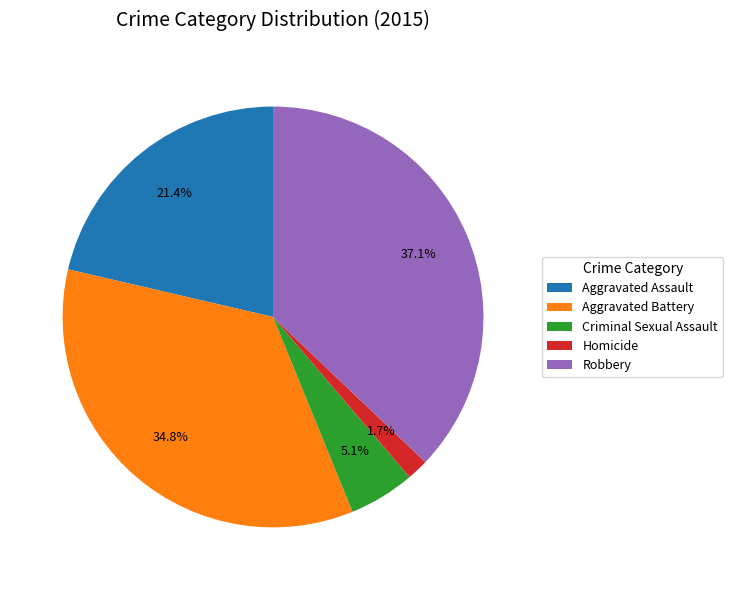

What portion of the pie excludes Aggravated Assault?

78.6%